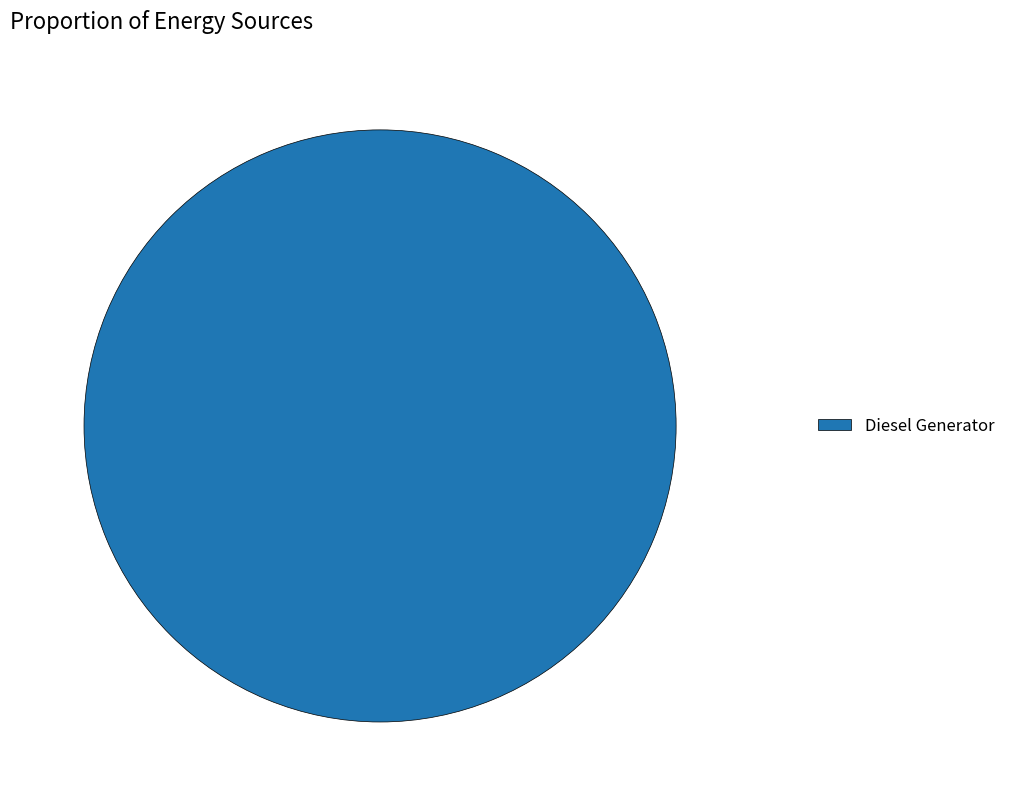

Rank the categories by value from highest to lowest.

Diesel Generator